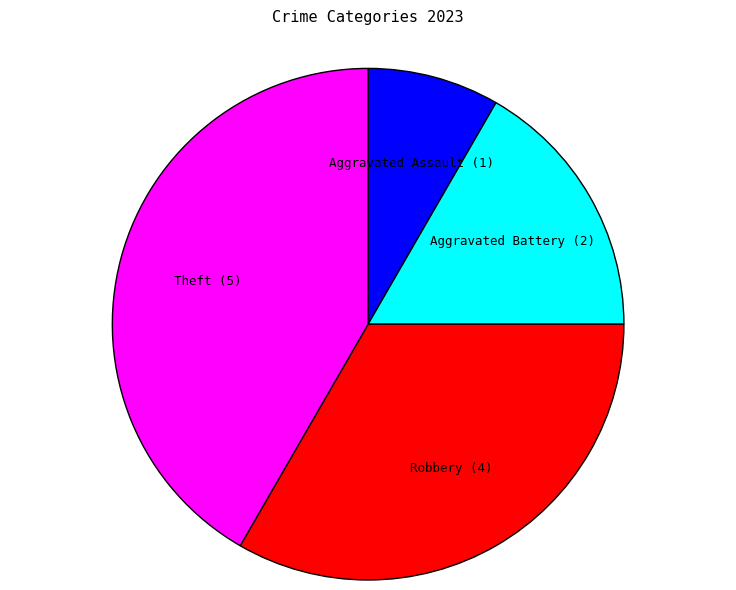

Is the sum of Theft and Aggravated Battery greater than half?

Yes